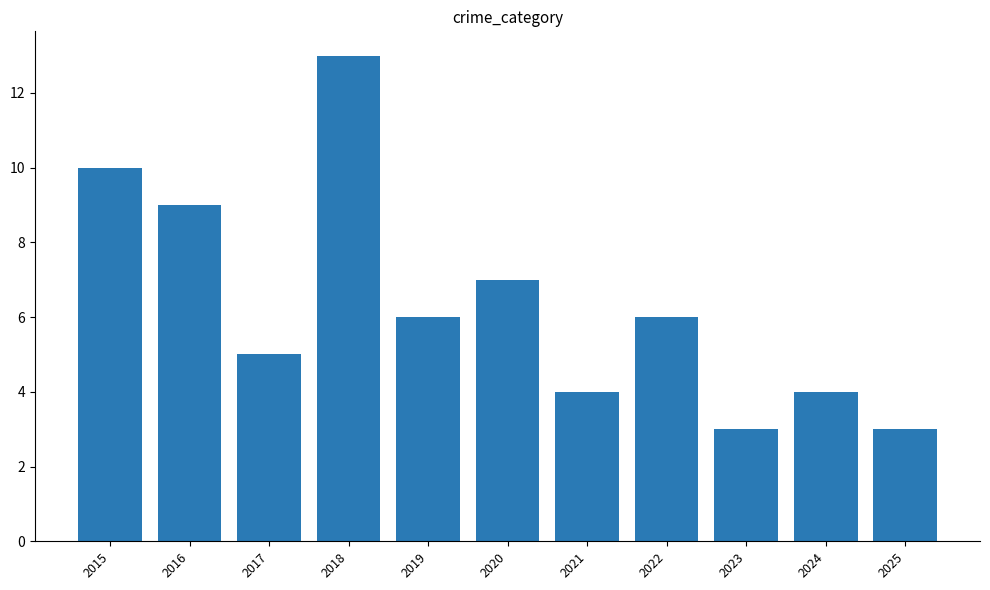

What is the difference between the maximum and minimum values?

10